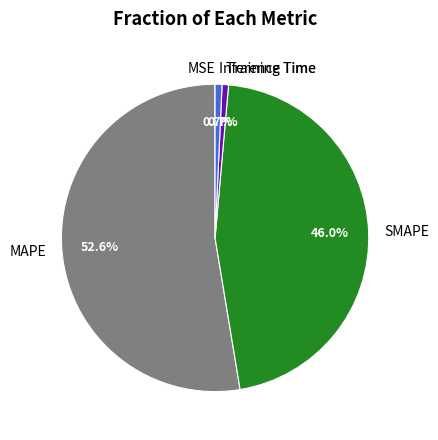

Does MAPE represent more than half of the total?

Yes